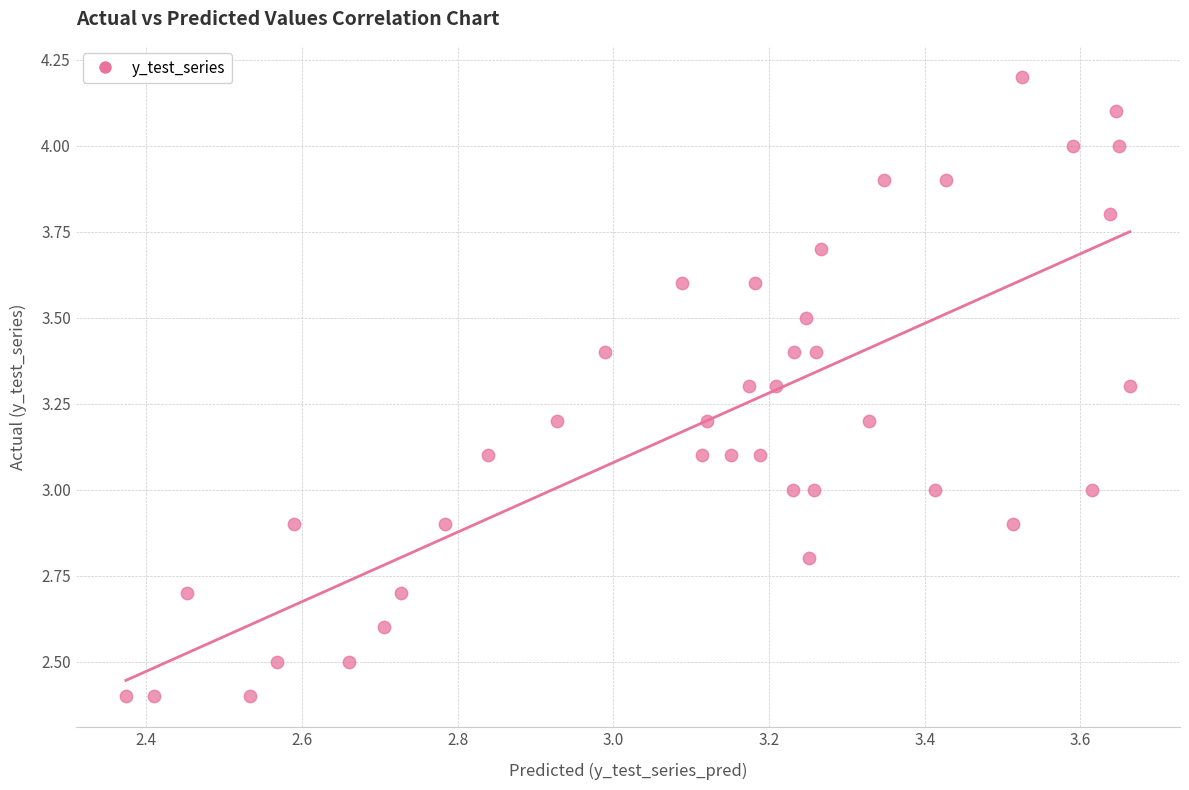

What is the range of Y values (max minus min)?

1.8